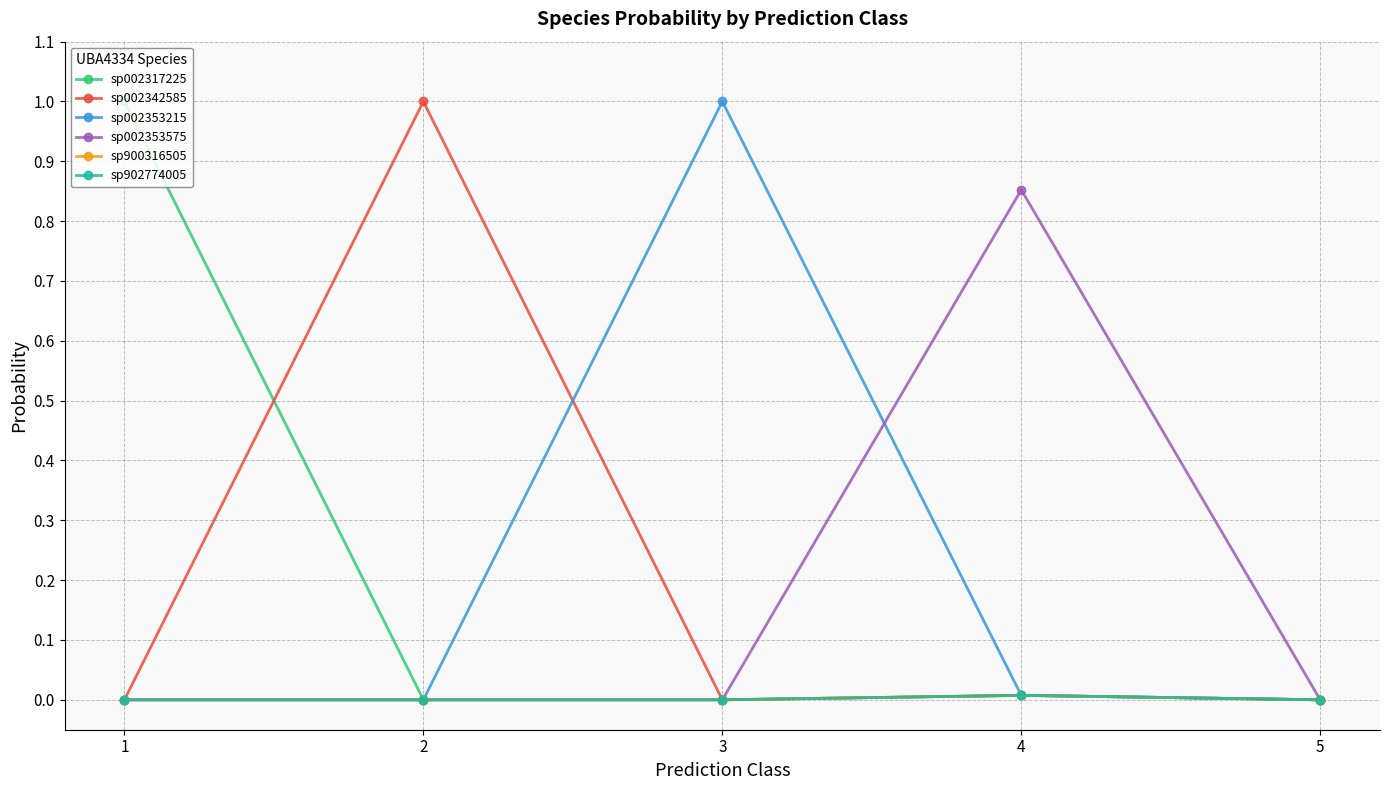

What is the sum of all sp002342585 values?

1.0